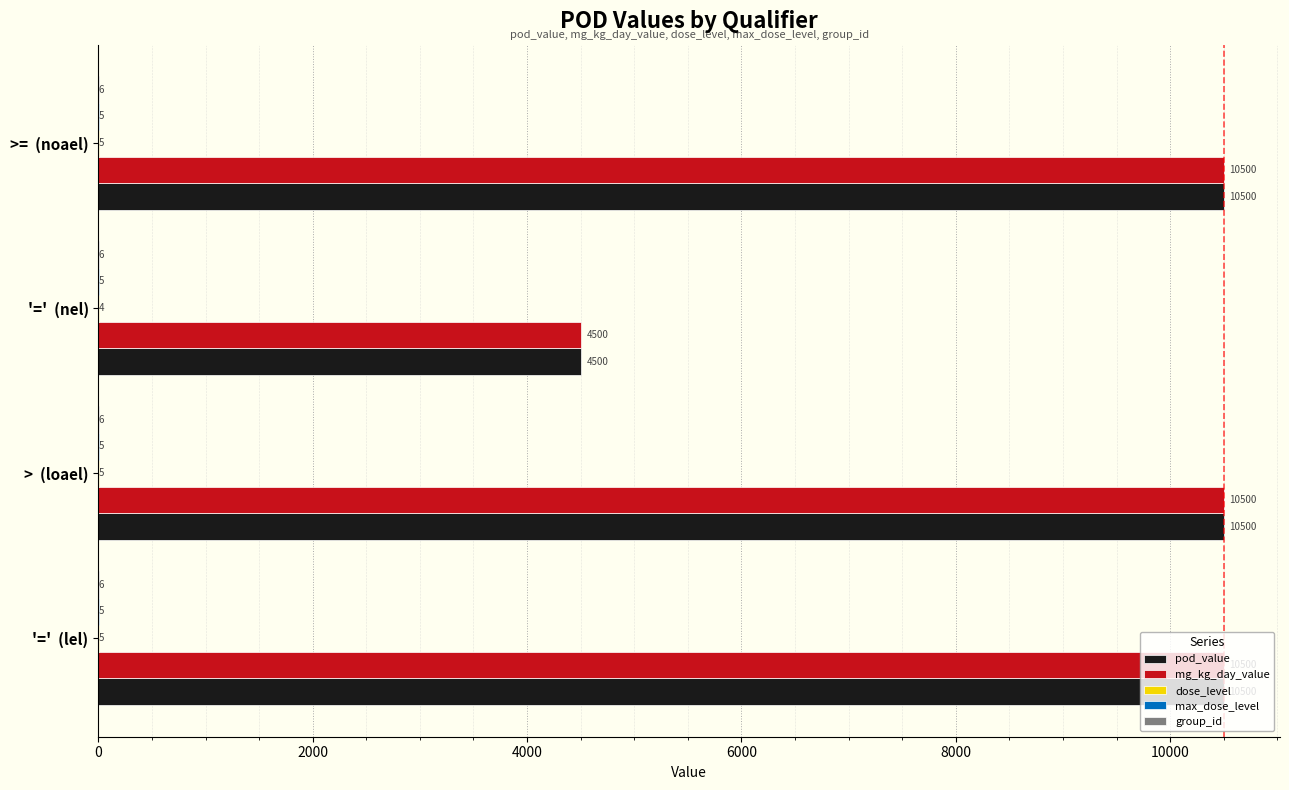

Count the number of data series in this chart.

5